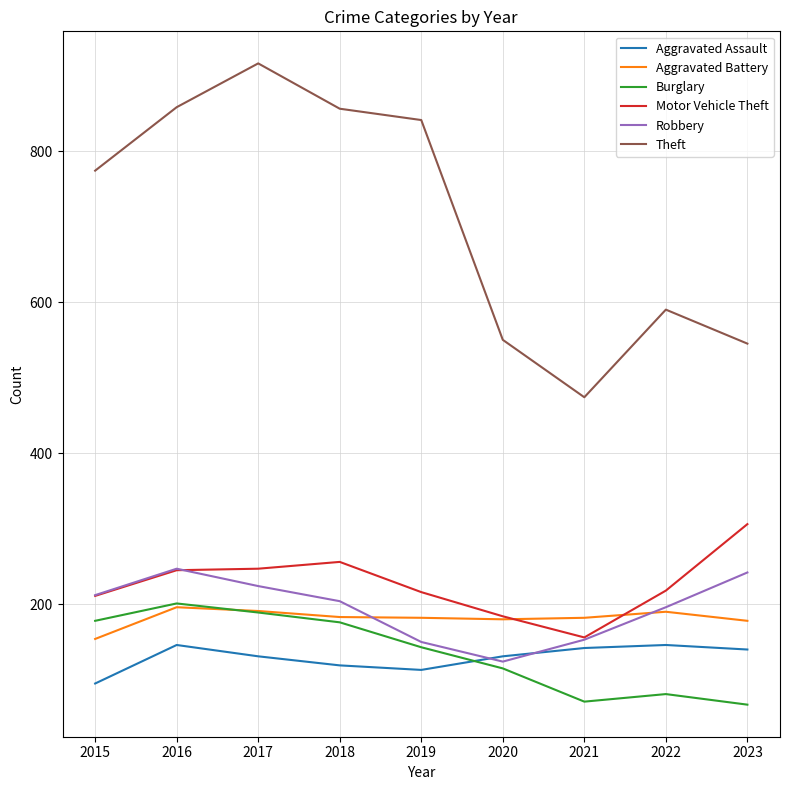

What is the total value across all series at 2016?

1893